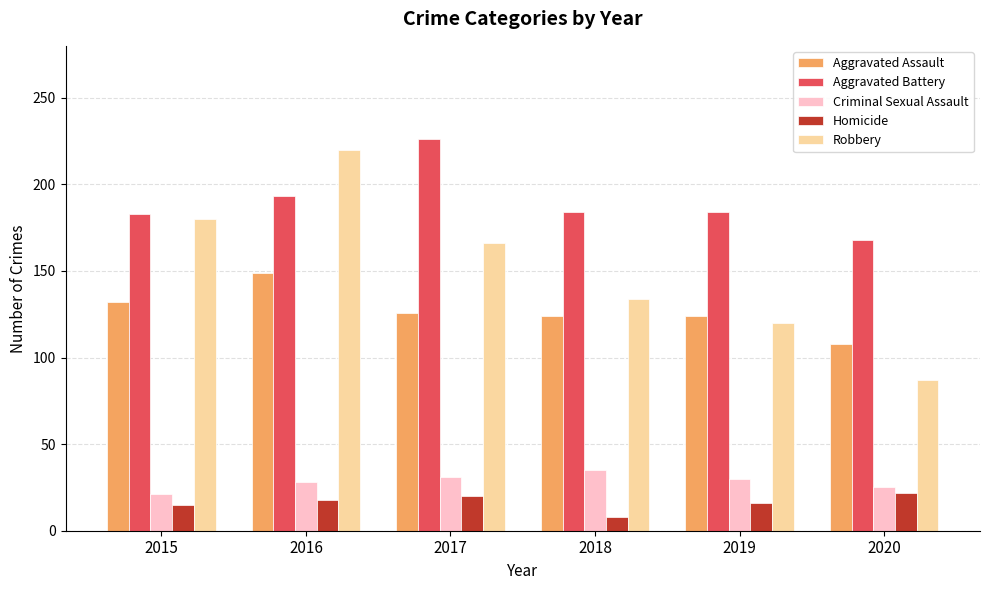

What is the difference between the Homicide values at 2018 and 2017?

12